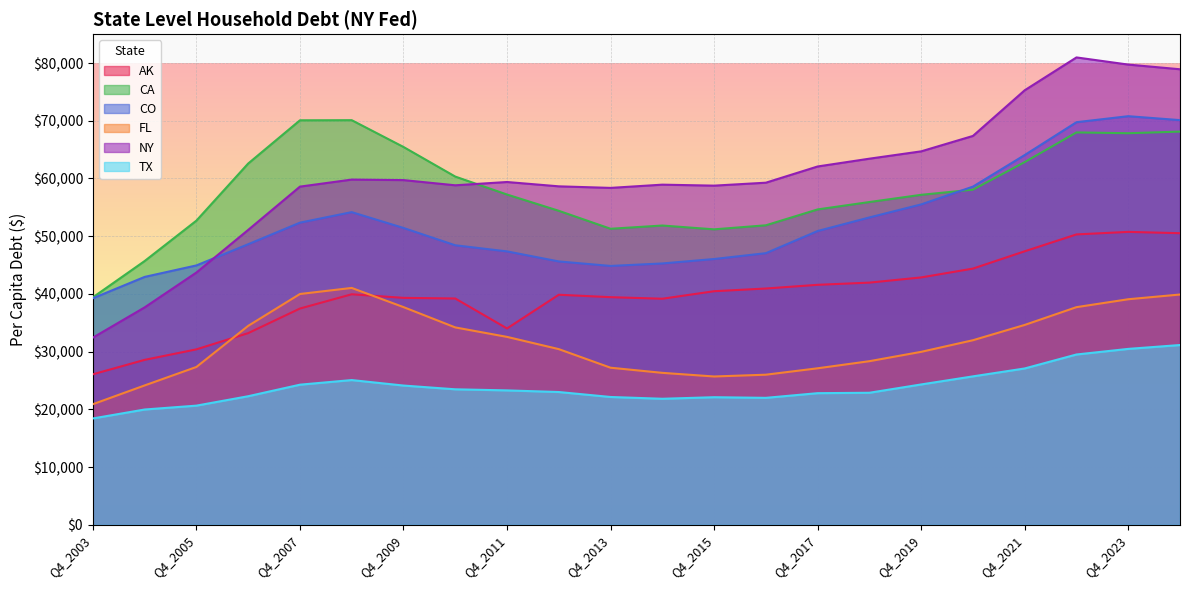

How many series are shown in this chart?

6